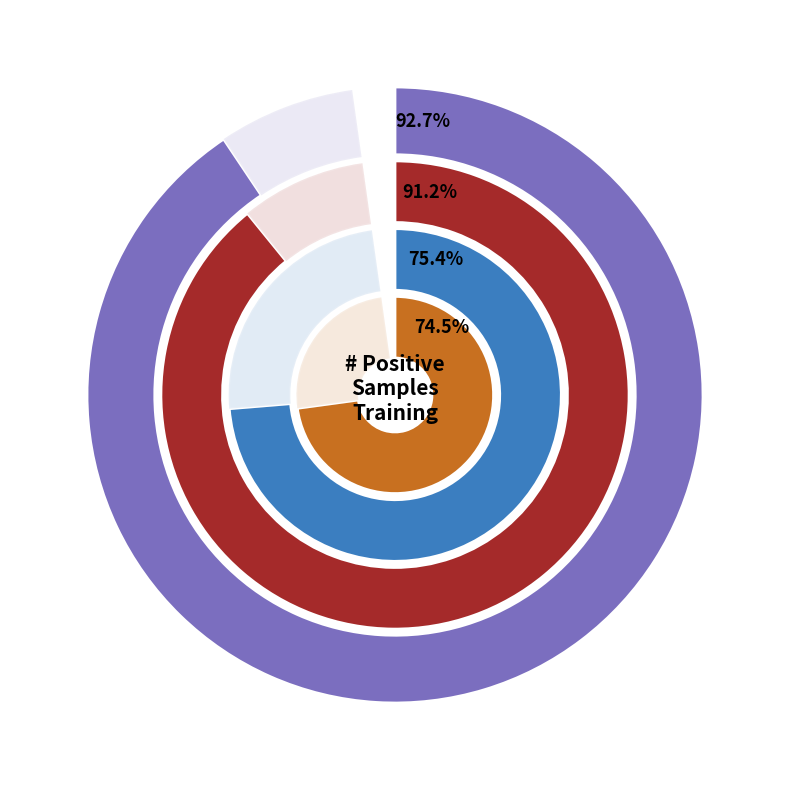

Does any single category account for the majority?

No